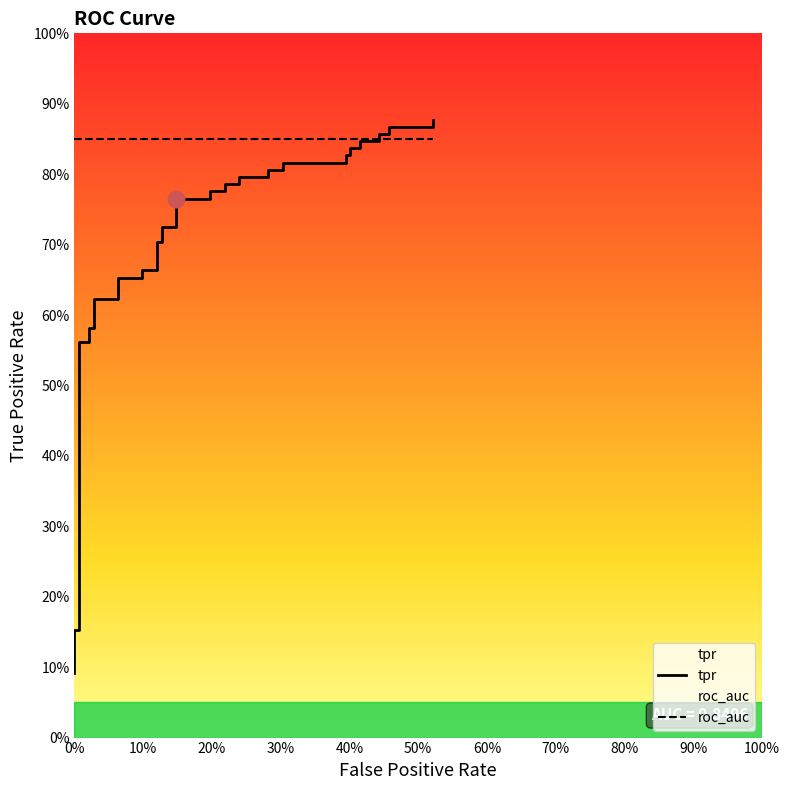

What is the value of the tpr point at the 38th from the left?

0.9